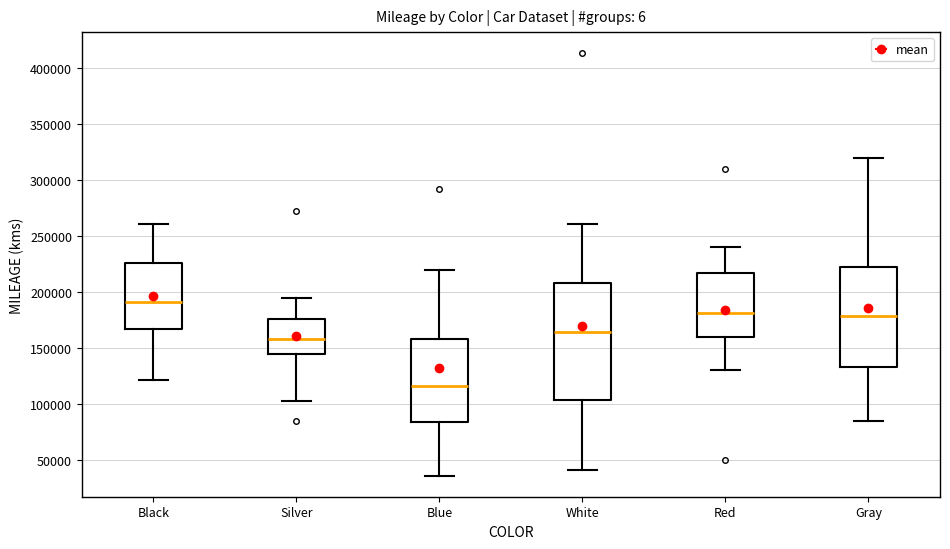

Reading left to right, read every box against the y-axis: the position of its median line, the range the box covers, and the ends of its whiskers. The values are not printed on the chart, so give them approximately, as read against the axis.

Black: median 190000, box 165000 to 225000, whiskers 120000 to 260000
Silver: median 160000, box 145000 to 175000, whiskers 100000 to 195000
Blue: median 115000, box 85000 to 160000, whiskers 35000 to 220000
White: median 165000, box 105000 to 210000, whiskers 40000 to 260000
Red: median 180000, box 160000 to 215000, whiskers 130000 to 240000
Gray: median 180000, box 135000 to 225000, whiskers 85000 to 320000